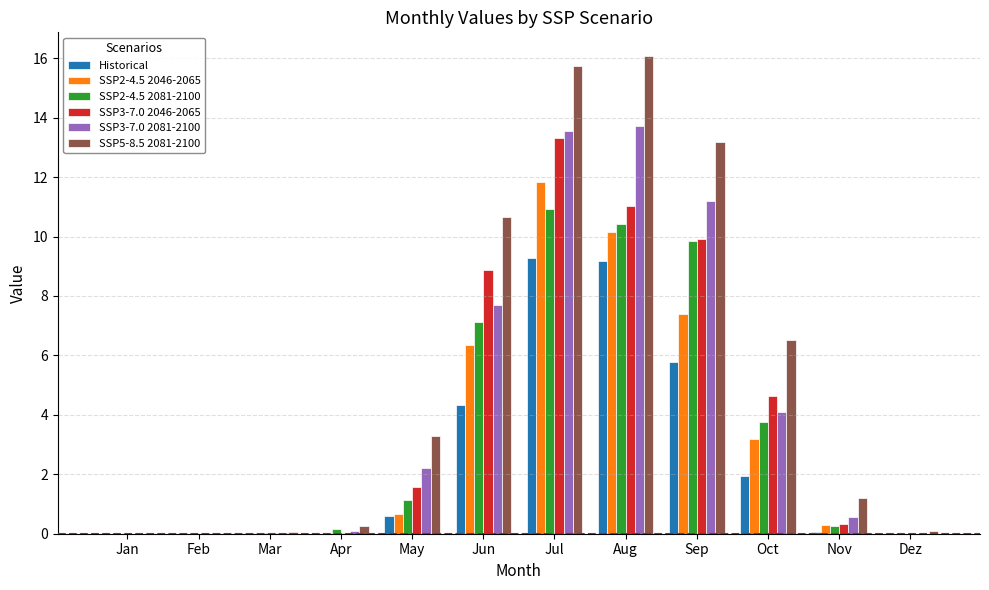

What is the sum of the SSP2-4.5 2081-2100 values at May and Oct?

4.9